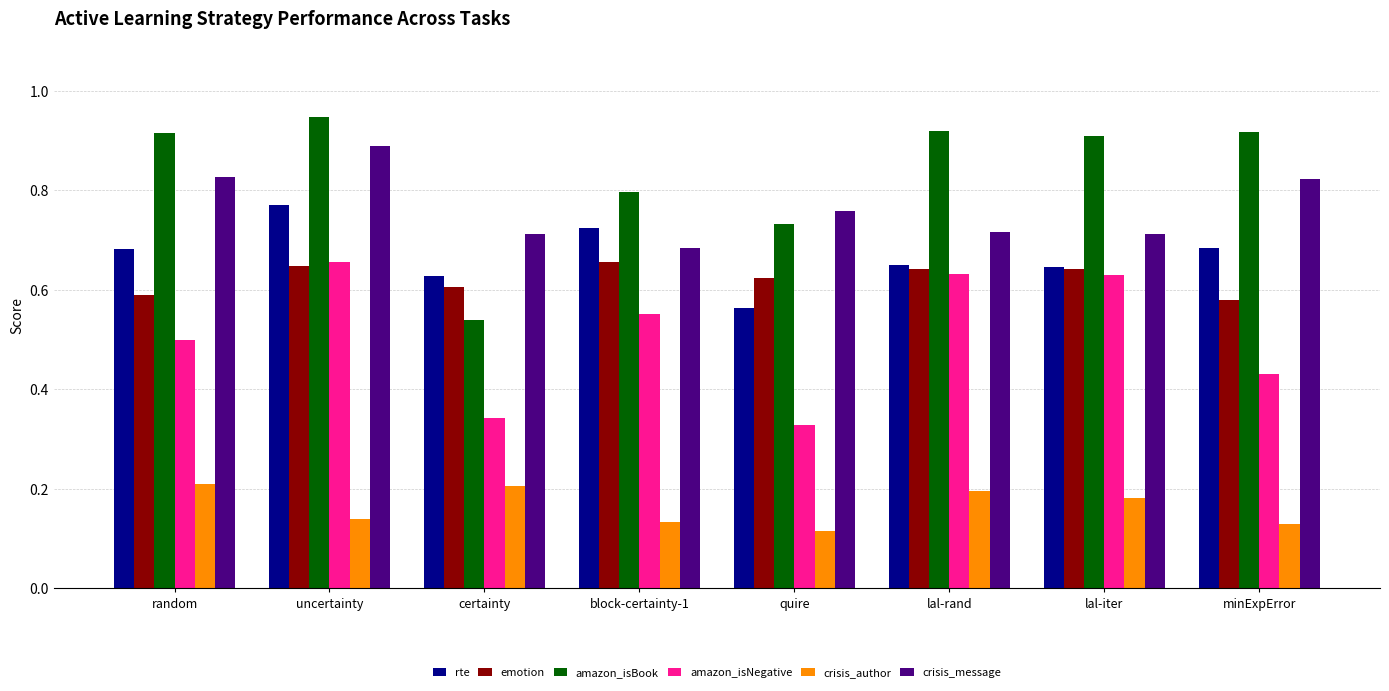

Which series has the widest spread of values?

amazon_isBook